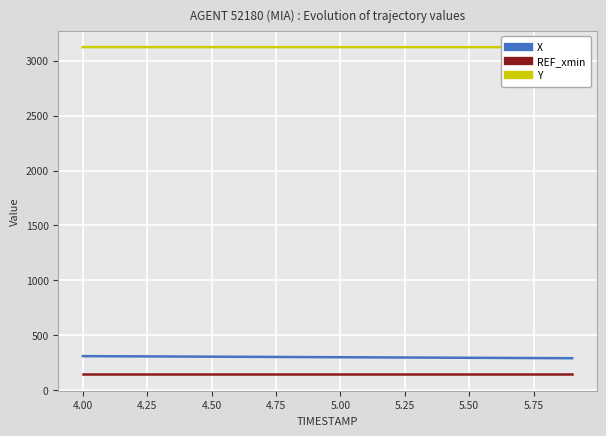

What is the value of the REF_xmin point at the 4th from the left?

144.3